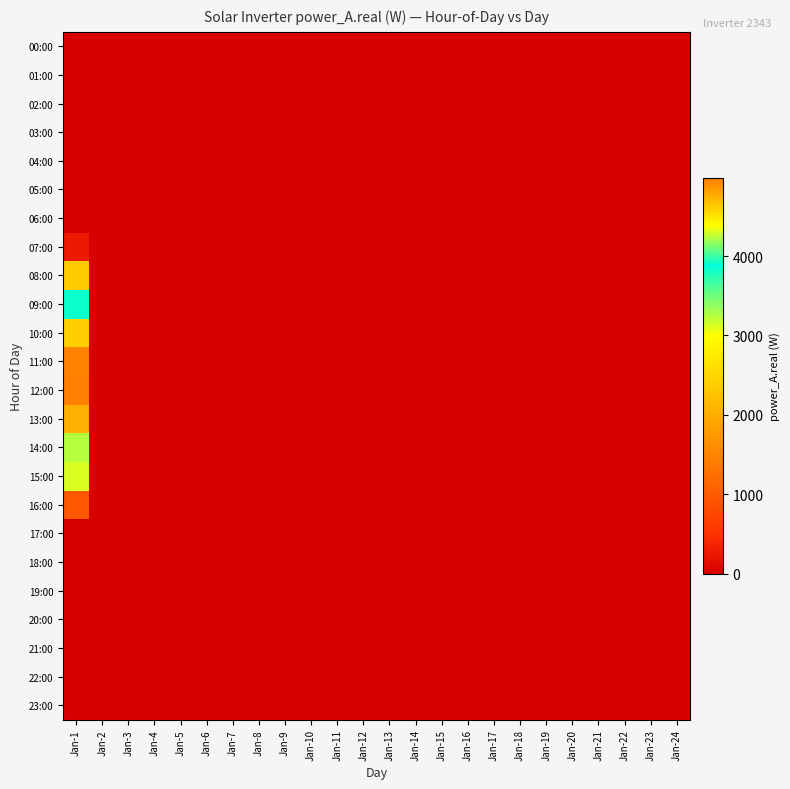

Reading right to left, what are all the values shown in this chart?

00:00: Jan-24=0.0	Jan-23=0.0	Jan-22=0.0	Jan-21=0.0	Jan-20=0.0	Jan-19=0.0	Jan-18=0.0	Jan-17=0.0	Jan-16=0.0	Jan-15=0.0	Jan-14=0.0	Jan-13=0.0	Jan-12=0.0	Jan-11=0.0	Jan-10=0.0	Jan-9=0.0	Jan-8=0.0	Jan-7=0.0	Jan-6=0.0	Jan-5=0.0	Jan-4=0.0	Jan-3=0.0	Jan-2=0.0	Jan-1=0.0
01:00: Jan-24=0.0	Jan-23=0.0	Jan-22=0.0	Jan-21=0.0	Jan-20=0.0	Jan-19=0.0	Jan-18=0.0	Jan-17=0.0	Jan-16=0.0	Jan-15=0.0	Jan-14=0.0	Jan-13=0.0	Jan-12=0.0	Jan-11=0.0	Jan-10=0.0	Jan-9=0.0	Jan-8=0.0	Jan-7=0.0	Jan-6=0.0	Jan-5=0.0	Jan-4=0.0	Jan-3=0.0	Jan-2=0.0	Jan-1=0.0
02:00: Jan-24=0.0	Jan-23=0.0	Jan-22=0.0	Jan-21=0.0	Jan-20=0.0	Jan-19=0.0	Jan-18=0.0	Jan-17=0.0	Jan-16=0.0	Jan-15=0.0	Jan-14=0.0	Jan-13=0.0	Jan-12=0.0	Jan-11=0.0	Jan-10=0.0	Jan-9=0.0	Jan-8=0.0	Jan-7=0.0	Jan-6=0.0	Jan-5=0.0	Jan-4=0.0	Jan-3=0.0	Jan-2=0.0	Jan-1=0.0
03:00: Jan-24=0.0	Jan-23=0.0	Jan-22=0.0	Jan-21=0.0	Jan-20=0.0	Jan-19=0.0	Jan-18=0.0	Jan-17=0.0	Jan-16=0.0	Jan-15=0.0	Jan-14=0.0	Jan-13=0.0	Jan-12=0.0	Jan-11=0.0	Jan-10=0.0	Jan-9=0.0	Jan-8=0.0	Jan-7=0.0	Jan-6=0.0	Jan-5=0.0	Jan-4=0.0	Jan-3=0.0	Jan-2=0.0	Jan-1=0.0
04:00: Jan-24=0.0	Jan-23=0.0	Jan-22=0.0	Jan-21=0.0	Jan-20=0.0	Jan-19=0.0	Jan-18=0.0	Jan-17=0.0	Jan-16=0.0	Jan-15=0.0	Jan-14=0.0	Jan-13=0.0	Jan-12=0.0	Jan-11=0.0	Jan-10=0.0	Jan-9=0.0	Jan-8=0.0	Jan-7=0.0	Jan-6=0.0	Jan-5=0.0	Jan-4=0.0	Jan-3=0.0	Jan-2=0.0	Jan-1=0.0
05:00: Jan-24=0.0	Jan-23=0.0	Jan-22=0.0	Jan-21=0.0	Jan-20=0.0	Jan-19=0.0	Jan-18=0.0	Jan-17=0.0	Jan-16=0.0	Jan-15=0.0	Jan-14=0.0	Jan-13=0.0	Jan-12=0.0	Jan-11=0.0	Jan-10=0.0	Jan-9=0.0	Jan-8=0.0	Jan-7=0.0	Jan-6=0.0	Jan-5=0.0	Jan-4=0.0	Jan-3=0.0	Jan-2=0.0	Jan-1=0.0
06:00: Jan-24=0.0	Jan-23=0.0	Jan-22=0.0	Jan-21=0.0	Jan-20=0.0	Jan-19=0.0	Jan-18=0.0	Jan-17=0.0	Jan-16=0.0	Jan-15=0.0	Jan-14=0.0	Jan-13=0.0	Jan-12=0.0	Jan-11=0.0	Jan-10=0.0	Jan-9=0.0	Jan-8=0.0	Jan-7=0.0	Jan-6=0.0	Jan-5=0.0	Jan-4=0.0	Jan-3=0.0	Jan-2=0.0	Jan-1=0.0
07:00: Jan-24=0.0	Jan-23=0.0	Jan-22=0.0	Jan-21=0.0	Jan-20=0.0	Jan-19=0.0	Jan-18=0.0	Jan-17=0.0	Jan-16=0.0	Jan-15=0.0	Jan-14=0.0	Jan-13=0.0	Jan-12=0.0	Jan-11=0.0	Jan-10=0.0	Jan-9=0.0	Jan-8=0.0	Jan-7=0.0	Jan-6=0.0	Jan-5=0.0	Jan-4=0.0	Jan-3=0.0	Jan-2=0.0	Jan-1=267.7
08:00: Jan-24=0.0	Jan-23=0.0	Jan-22=0.0	Jan-21=0.0	Jan-20=0.0	Jan-19=0.0	Jan-18=0.0	Jan-17=0.0	Jan-16=0.0	Jan-15=0.0	Jan-14=0.0	Jan-13=0.0	Jan-12=0.0	Jan-11=0.0	Jan-10=0.0	Jan-9=0.0	Jan-8=0.0	Jan-7=0.0	Jan-6=0.0	Jan-5=0.0	Jan-4=0.0	Jan-3=0.0	Jan-2=0.0	Jan-1=2373.6
09:00: Jan-24=0.0	Jan-23=0.0	Jan-22=0.0	Jan-21=0.0	Jan-20=0.0	Jan-19=0.0	Jan-18=0.0	Jan-17=0.0	Jan-16=0.0	Jan-15=0.0	Jan-14=0.0	Jan-13=0.0	Jan-12=0.0	Jan-11=0.0	Jan-10=0.0	Jan-9=0.0	Jan-8=0.0	Jan-7=0.0	Jan-6=0.0	Jan-5=0.0	Jan-4=0.0	Jan-3=0.0	Jan-2=0.0	Jan-1=3840.6
10:00: Jan-24=0.0	Jan-23=0.0	Jan-22=0.0	Jan-21=0.0	Jan-20=0.0	Jan-19=0.0	Jan-18=0.0	Jan-17=0.0	Jan-16=0.0	Jan-15=0.0	Jan-14=0.0	Jan-13=0.0	Jan-12=0.0	Jan-11=0.0	Jan-10=0.0	Jan-9=0.0	Jan-8=0.0	Jan-7=0.0	Jan-6=0.0	Jan-5=0.0	Jan-4=0.0	Jan-3=0.0	Jan-2=0.0	Jan-1=4606.1
11:00: Jan-24=0.0	Jan-23=0.0	Jan-22=0.0	Jan-21=0.0	Jan-20=0.0	Jan-19=0.0	Jan-18=0.0	Jan-17=0.0	Jan-16=0.0	Jan-15=0.0	Jan-14=0.0	Jan-13=0.0	Jan-12=0.0	Jan-11=0.0	Jan-10=0.0	Jan-9=0.0	Jan-8=0.0	Jan-7=0.0	Jan-6=0.0	Jan-5=0.0	Jan-4=0.0	Jan-3=0.0	Jan-2=0.0	Jan-1=4959.4
12:00: Jan-24=0.0	Jan-23=0.0	Jan-22=0.0	Jan-21=0.0	Jan-20=0.0	Jan-19=0.0	Jan-18=0.0	Jan-17=0.0	Jan-16=0.0	Jan-15=0.0	Jan-14=0.0	Jan-13=0.0	Jan-12=0.0	Jan-11=0.0	Jan-10=0.0	Jan-9=0.0	Jan-8=0.0	Jan-7=0.0	Jan-6=0.0	Jan-5=0.0	Jan-4=0.0	Jan-3=0.0	Jan-2=0.0	Jan-1=4985.6
13:00: Jan-24=0.0	Jan-23=0.0	Jan-22=0.0	Jan-21=0.0	Jan-20=0.0	Jan-19=0.0	Jan-18=0.0	Jan-17=0.0	Jan-16=0.0	Jan-15=0.0	Jan-14=0.0	Jan-13=0.0	Jan-12=0.0	Jan-11=0.0	Jan-10=0.0	Jan-9=0.0	Jan-8=0.0	Jan-7=0.0	Jan-6=0.0	Jan-5=0.0	Jan-4=0.0	Jan-3=0.0	Jan-2=0.0	Jan-1=4737.1
14:00: Jan-24=0.0	Jan-23=0.0	Jan-22=0.0	Jan-21=0.0	Jan-20=0.0	Jan-19=0.0	Jan-18=0.0	Jan-17=0.0	Jan-16=0.0	Jan-15=0.0	Jan-14=0.0	Jan-13=0.0	Jan-12=0.0	Jan-11=0.0	Jan-10=0.0	Jan-9=0.0	Jan-8=0.0	Jan-7=0.0	Jan-6=0.0	Jan-5=0.0	Jan-4=0.0	Jan-3=0.0	Jan-2=0.0	Jan-1=4242.5
15:00: Jan-24=0.0	Jan-23=0.0	Jan-22=0.0	Jan-21=0.0	Jan-20=0.0	Jan-19=0.0	Jan-18=0.0	Jan-17=0.0	Jan-16=0.0	Jan-15=0.0	Jan-14=0.0	Jan-13=0.0	Jan-12=0.0	Jan-11=0.0	Jan-10=0.0	Jan-9=0.0	Jan-8=0.0	Jan-7=0.0	Jan-6=0.0	Jan-5=0.0	Jan-4=0.0	Jan-3=0.0	Jan-2=0.0	Jan-1=3132.3
16:00: Jan-24=0.0	Jan-23=0.0	Jan-22=0.0	Jan-21=0.0	Jan-20=0.0	Jan-19=0.0	Jan-18=0.0	Jan-17=0.0	Jan-16=0.0	Jan-15=0.0	Jan-14=0.0	Jan-13=0.0	Jan-12=0.0	Jan-11=0.0	Jan-10=0.0	Jan-9=0.0	Jan-8=0.0	Jan-7=0.0	Jan-6=0.0	Jan-5=0.0	Jan-4=0.0	Jan-3=0.0	Jan-2=0.0	Jan-1=949.7
17:00: Jan-24=0.0	Jan-23=0.0	Jan-22=0.0	Jan-21=0.0	Jan-20=0.0	Jan-19=0.0	Jan-18=0.0	Jan-17=0.0	Jan-16=0.0	Jan-15=0.0	Jan-14=0.0	Jan-13=0.0	Jan-12=0.0	Jan-11=0.0	Jan-10=0.0	Jan-9=0.0	Jan-8=0.0	Jan-7=0.0	Jan-6=0.0	Jan-5=0.0	Jan-4=0.0	Jan-3=0.0	Jan-2=0.0	Jan-1=0.0
18:00: Jan-24=0.0	Jan-23=0.0	Jan-22=0.0	Jan-21=0.0	Jan-20=0.0	Jan-19=0.0	Jan-18=0.0	Jan-17=0.0	Jan-16=0.0	Jan-15=0.0	Jan-14=0.0	Jan-13=0.0	Jan-12=0.0	Jan-11=0.0	Jan-10=0.0	Jan-9=0.0	Jan-8=0.0	Jan-7=0.0	Jan-6=0.0	Jan-5=0.0	Jan-4=0.0	Jan-3=0.0	Jan-2=0.0	Jan-1=0.0
19:00: Jan-24=0.0	Jan-23=0.0	Jan-22=0.0	Jan-21=0.0	Jan-20=0.0	Jan-19=0.0	Jan-18=0.0	Jan-17=0.0	Jan-16=0.0	Jan-15=0.0	Jan-14=0.0	Jan-13=0.0	Jan-12=0.0	Jan-11=0.0	Jan-10=0.0	Jan-9=0.0	Jan-8=0.0	Jan-7=0.0	Jan-6=0.0	Jan-5=0.0	Jan-4=0.0	Jan-3=0.0	Jan-2=0.0	Jan-1=0.0
20:00: Jan-24=0.0	Jan-23=0.0	Jan-22=0.0	Jan-21=0.0	Jan-20=0.0	Jan-19=0.0	Jan-18=0.0	Jan-17=0.0	Jan-16=0.0	Jan-15=0.0	Jan-14=0.0	Jan-13=0.0	Jan-12=0.0	Jan-11=0.0	Jan-10=0.0	Jan-9=0.0	Jan-8=0.0	Jan-7=0.0	Jan-6=0.0	Jan-5=0.0	Jan-4=0.0	Jan-3=0.0	Jan-2=0.0	Jan-1=0.0
21:00: Jan-24=0.0	Jan-23=0.0	Jan-22=0.0	Jan-21=0.0	Jan-20=0.0	Jan-19=0.0	Jan-18=0.0	Jan-17=0.0	Jan-16=0.0	Jan-15=0.0	Jan-14=0.0	Jan-13=0.0	Jan-12=0.0	Jan-11=0.0	Jan-10=0.0	Jan-9=0.0	Jan-8=0.0	Jan-7=0.0	Jan-6=0.0	Jan-5=0.0	Jan-4=0.0	Jan-3=0.0	Jan-2=0.0	Jan-1=0.0
22:00: Jan-24=0.0	Jan-23=0.0	Jan-22=0.0	Jan-21=0.0	Jan-20=0.0	Jan-19=0.0	Jan-18=0.0	Jan-17=0.0	Jan-16=0.0	Jan-15=0.0	Jan-14=0.0	Jan-13=0.0	Jan-12=0.0	Jan-11=0.0	Jan-10=0.0	Jan-9=0.0	Jan-8=0.0	Jan-7=0.0	Jan-6=0.0	Jan-5=0.0	Jan-4=0.0	Jan-3=0.0	Jan-2=0.0	Jan-1=0.0
23:00: Jan-24=0.0	Jan-23=0.0	Jan-22=0.0	Jan-21=0.0	Jan-20=0.0	Jan-19=0.0	Jan-18=0.0	Jan-17=0.0	Jan-16=0.0	Jan-15=0.0	Jan-14=0.0	Jan-13=0.0	Jan-12=0.0	Jan-11=0.0	Jan-10=0.0	Jan-9=0.0	Jan-8=0.0	Jan-7=0.0	Jan-6=0.0	Jan-5=0.0	Jan-4=0.0	Jan-3=0.0	Jan-2=0.0	Jan-1=0.0